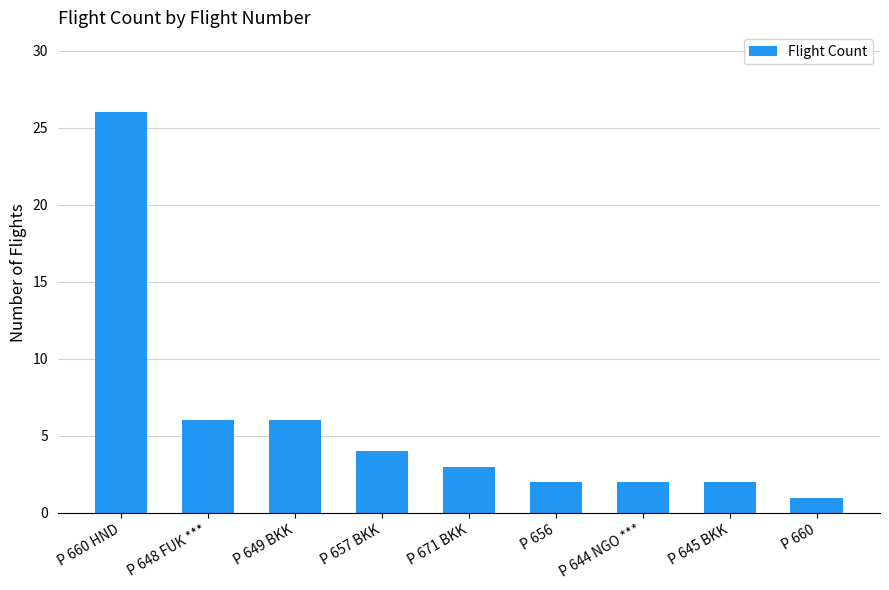

What is the sum of all values?

52